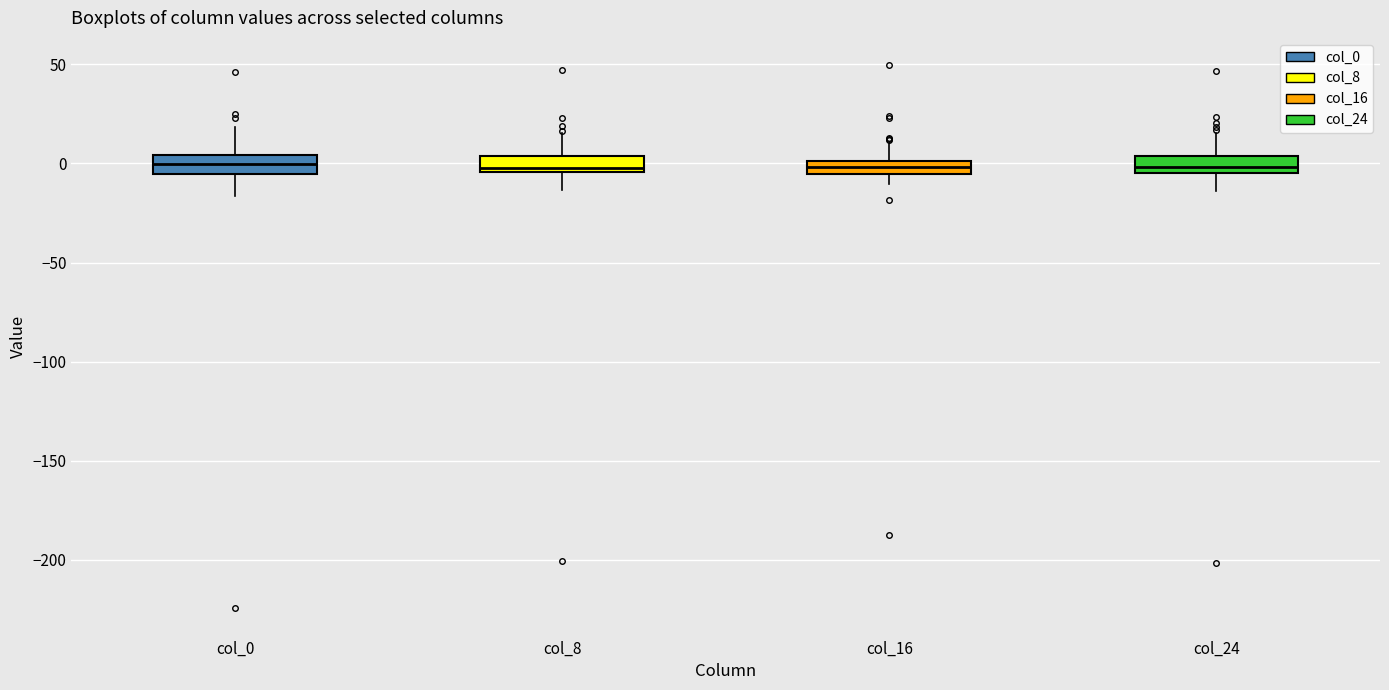

Where does the upper whisker of the box for col_24 end on the y-axis? The values are not printed on the chart, so give them approximately, as read against the axis.

15